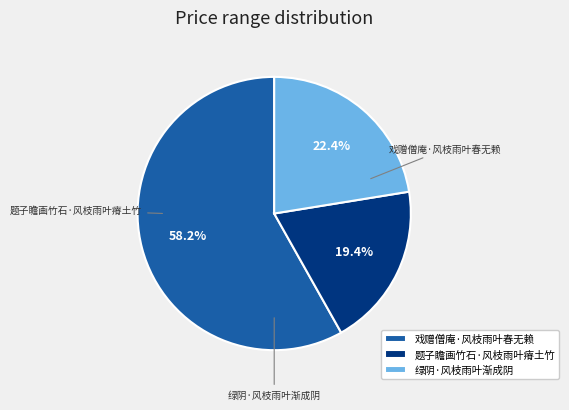

Do 绿阴·风枝雨叶渐成阴 and 题子瞻画竹石·风枝雨叶瘠土竹 together represent more than half of the pie?

No